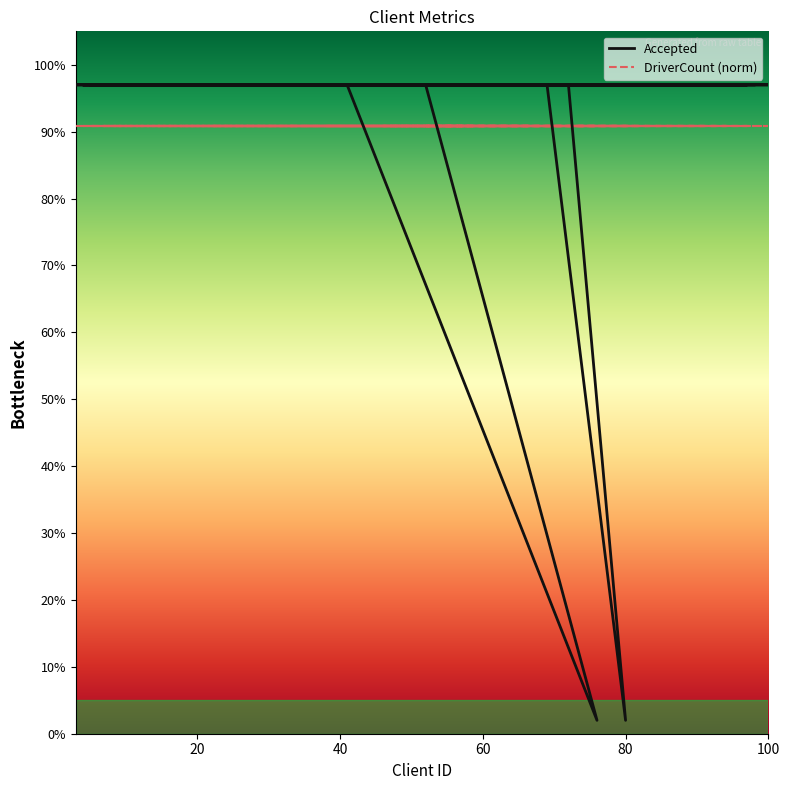

What is the sum of all values?

34.0